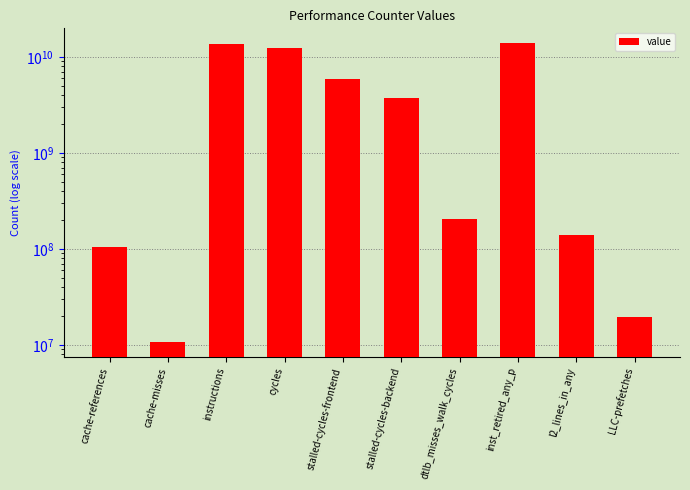

Reading left to right, what are all the values shown in this chart?

105301592	10748016	13717871543	12270654209	5962948279	3750880686	203819780	13879369183	139141496	19698996